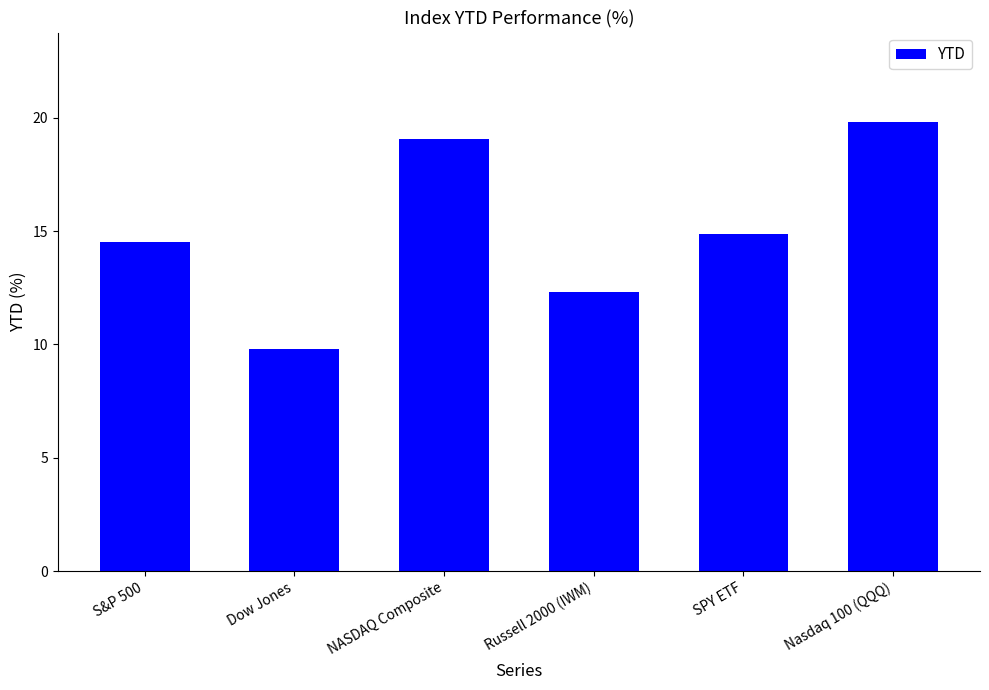

What is the ratio of the value at NASDAQ Composite to the value at S&P 500?

1.3